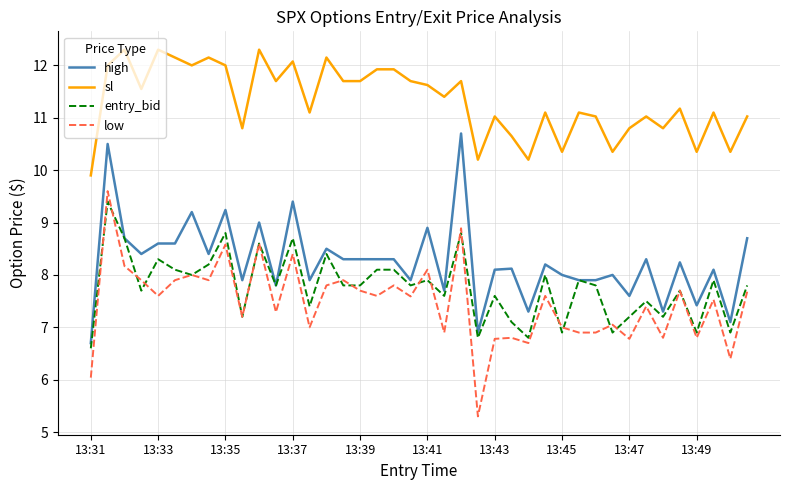

Which series has the largest total across all categories?

sl